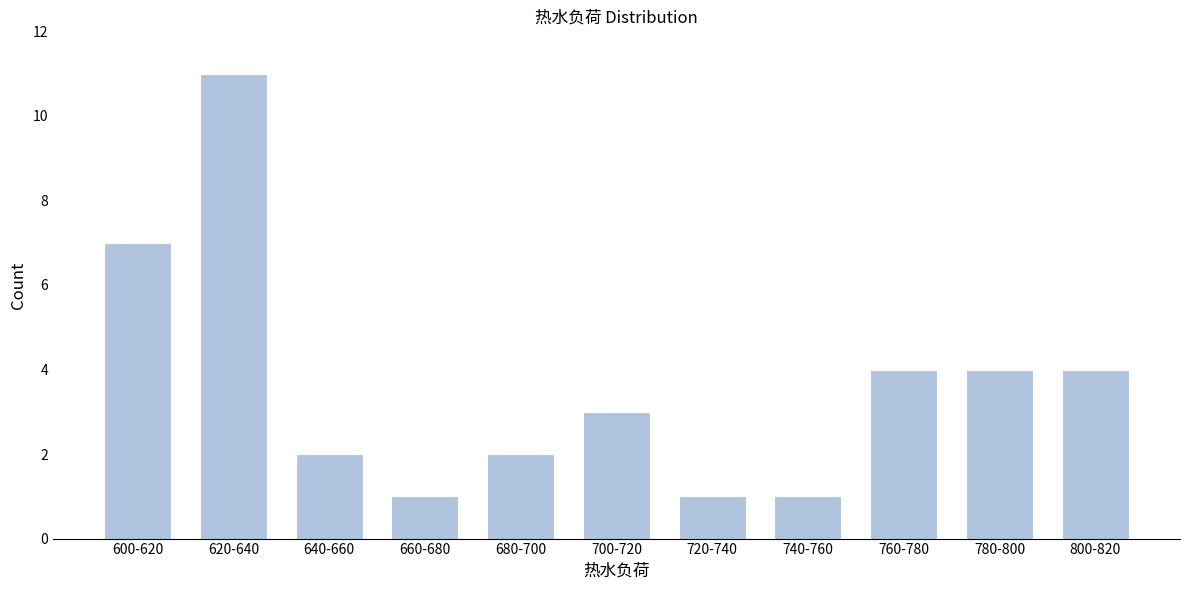

Reading right to left, what are all the values shown in this chart?

4	4	4	1	1	3	2	1	2	11	7